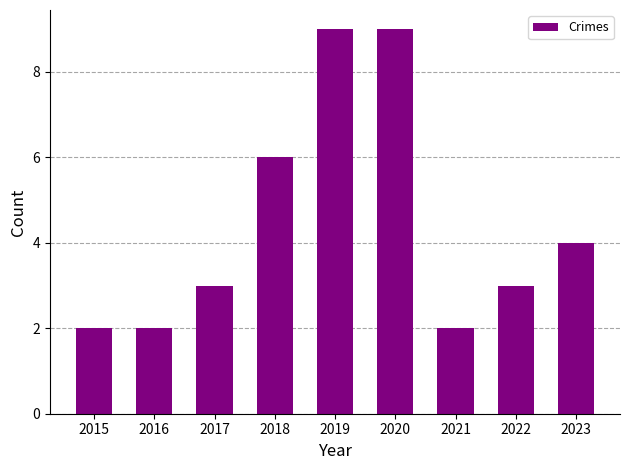

Is it true that the value at 2018 is 6?

True